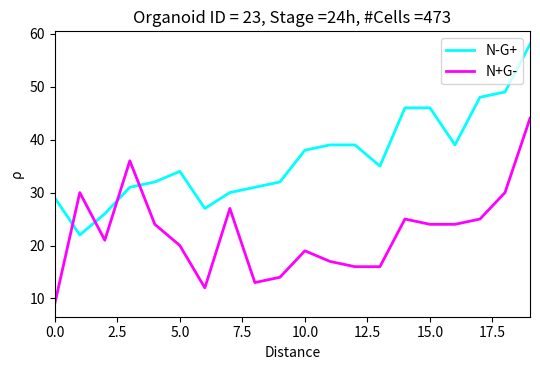

List the series in order of their overall mean, highest first.

N-G+, N+G-